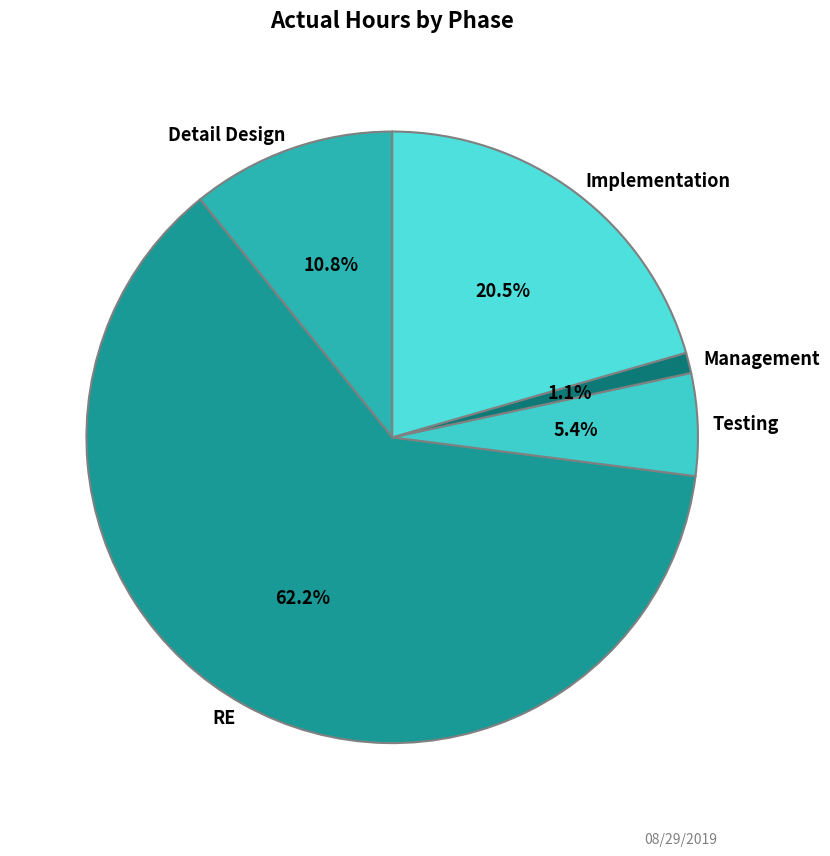

Rank the categories by value from lowest to highest.

Management, Testing, Detail Design, Implementation, RE